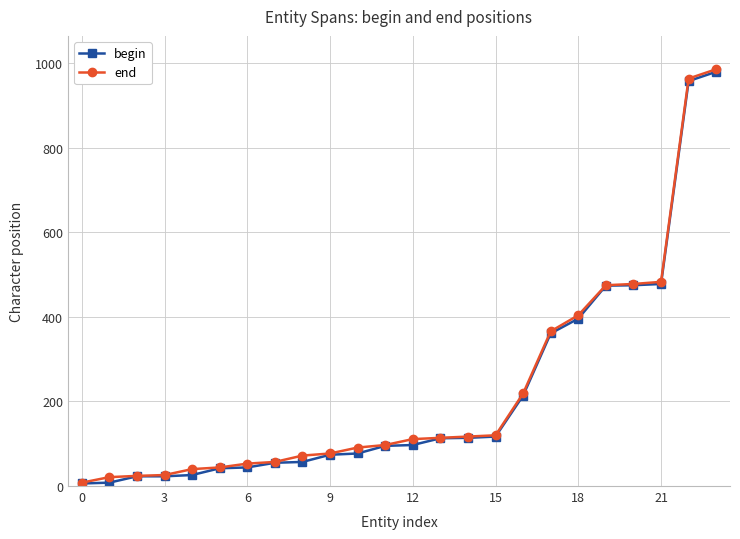

What is the minimum value for end?

8